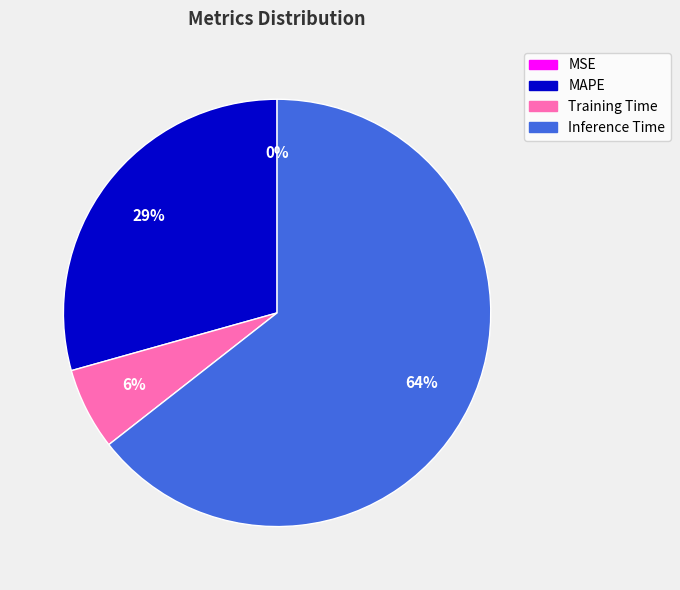

Is it true that MAPE is 44% of the pie?

False